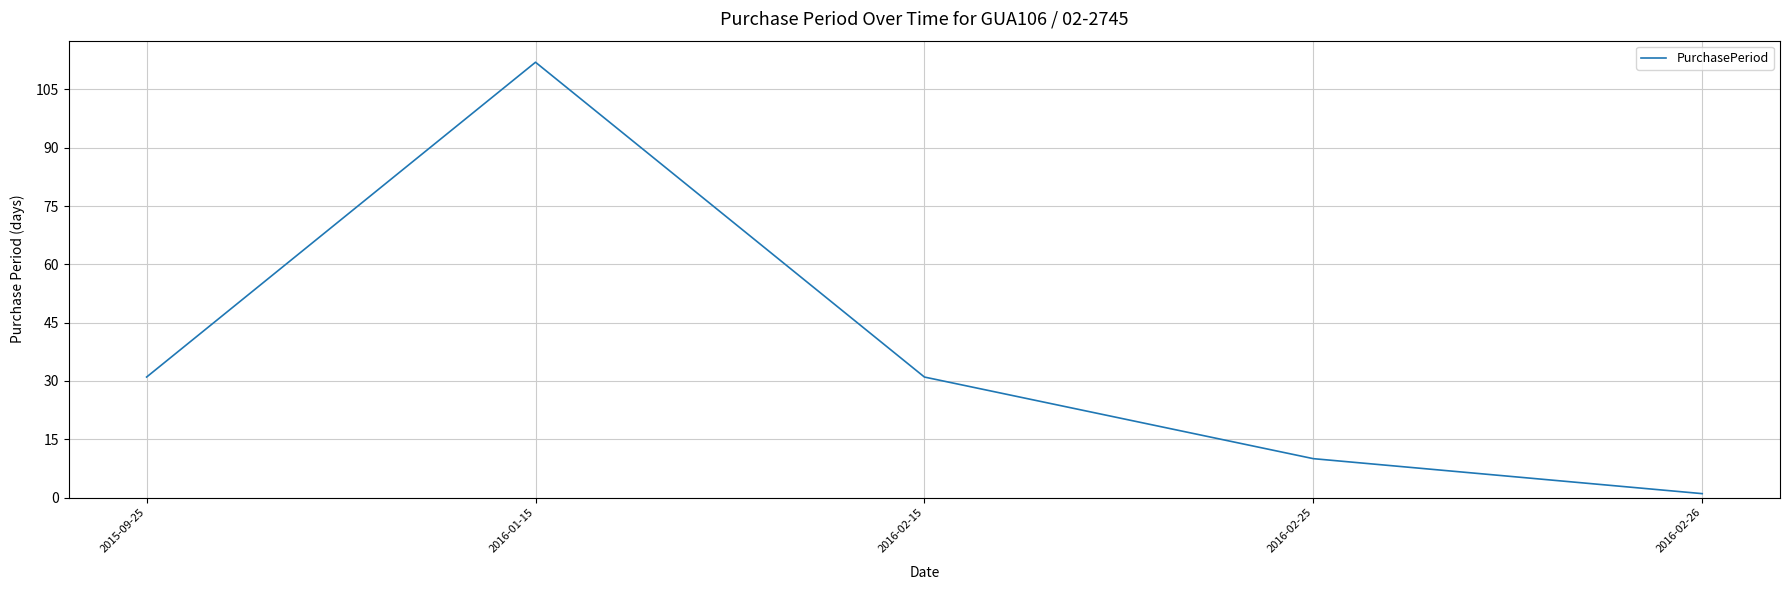

What is the minimum value shown in the chart?

1